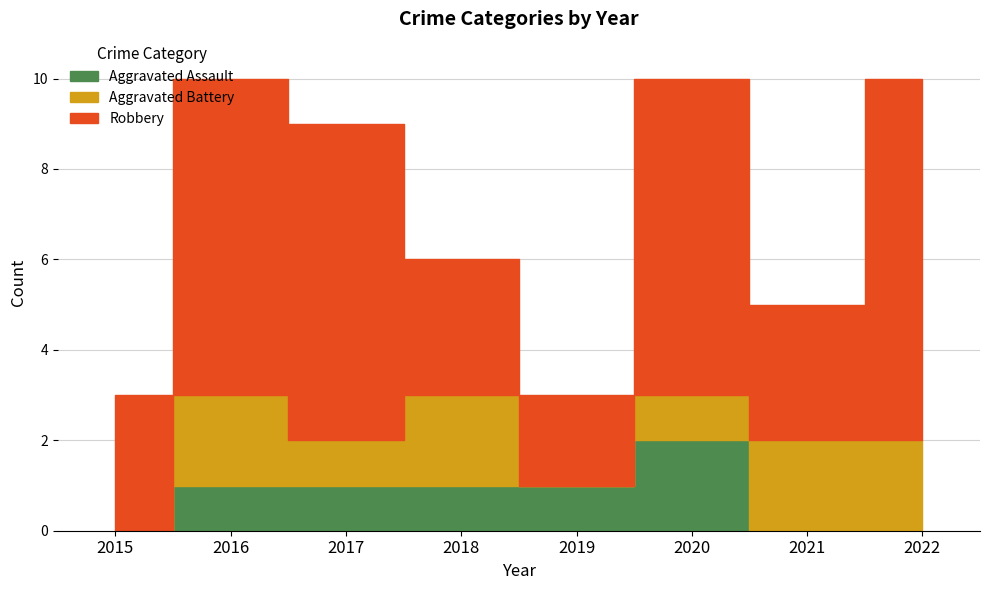

What is the sum of the Aggravated Battery values at 2022 and 2021?

4